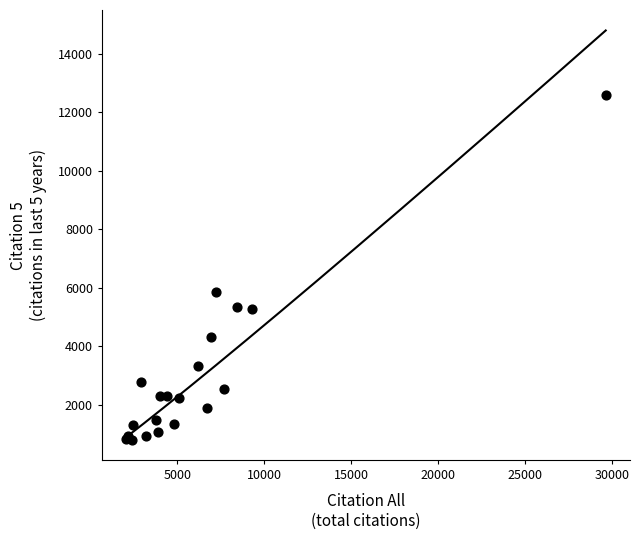

What Y value in the scatter plot is closest to 6701?

5855